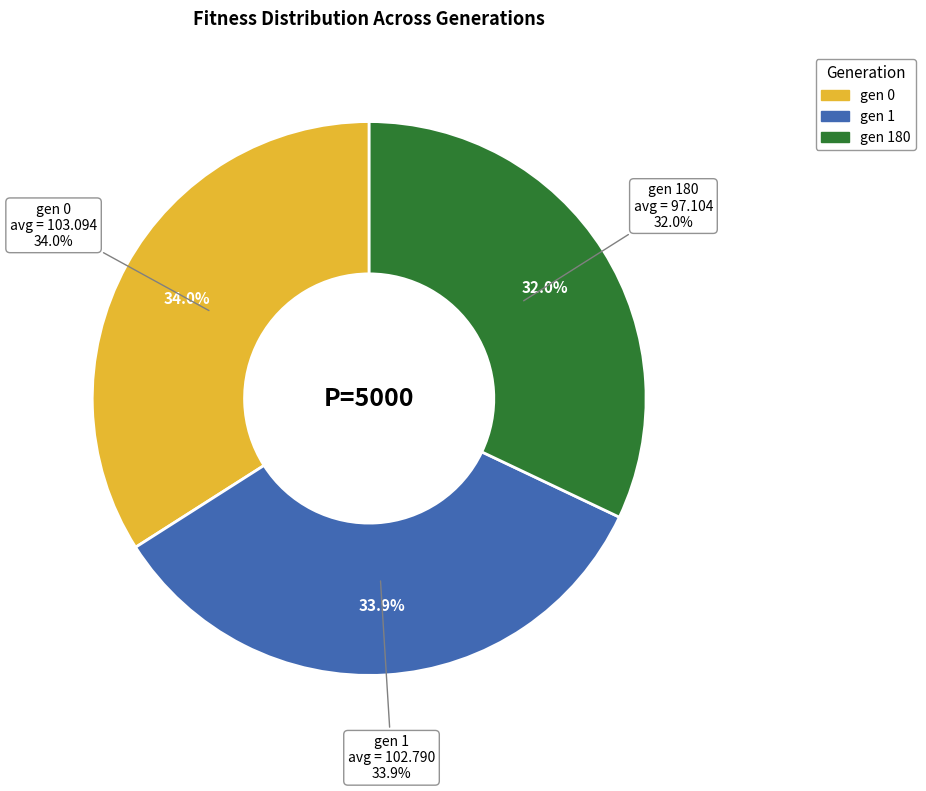

What is the ratio of the value at gen 1 to the value at gen 0?

1.0